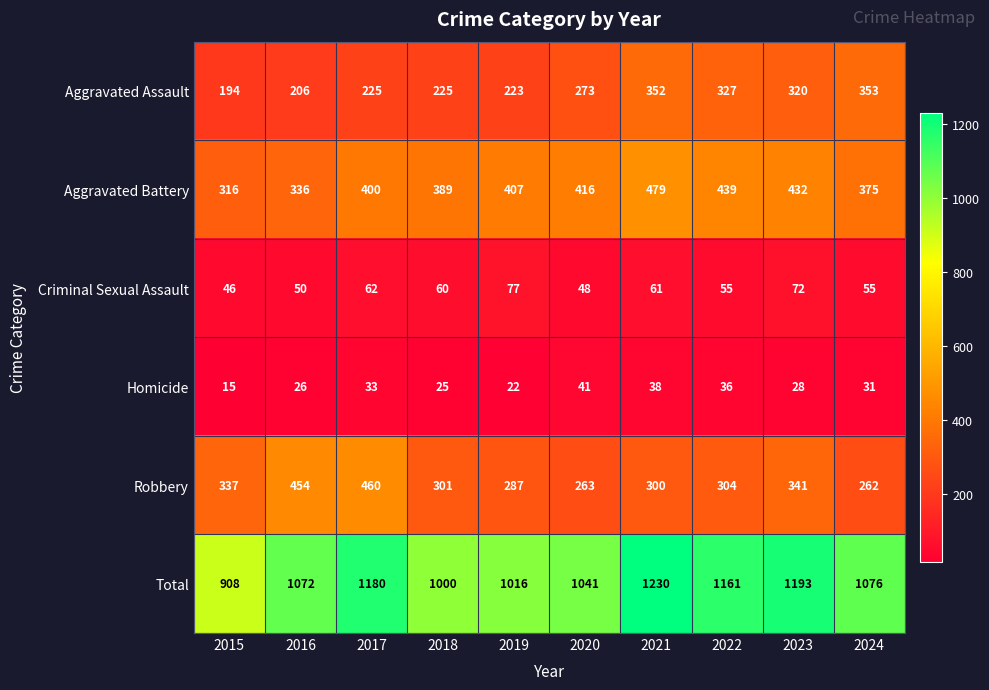

Is it true that Aggravated Battery equals 204 at 2019?

False